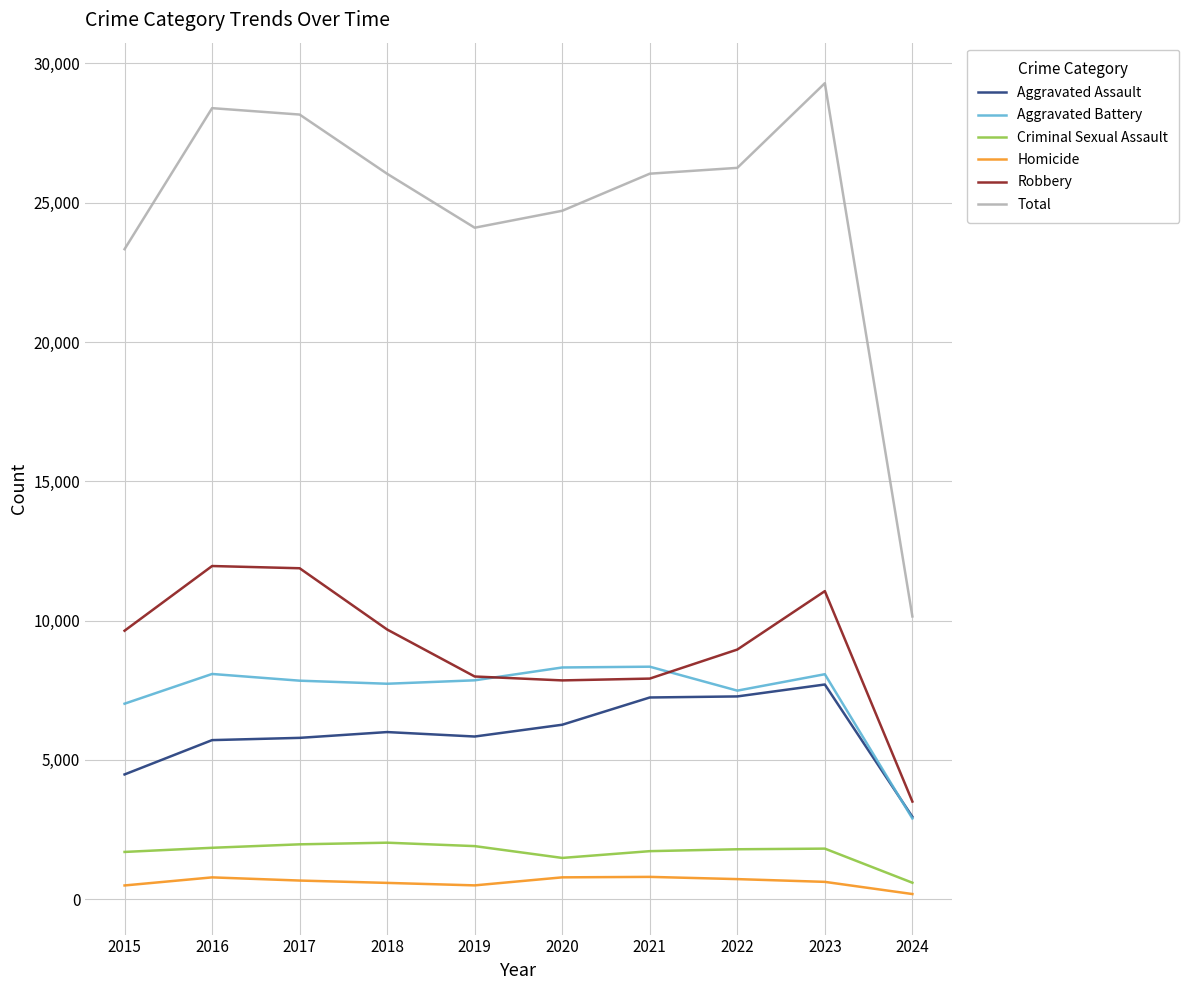

True or false: Aggravated Assault and Homicide intersect in this chart.

False